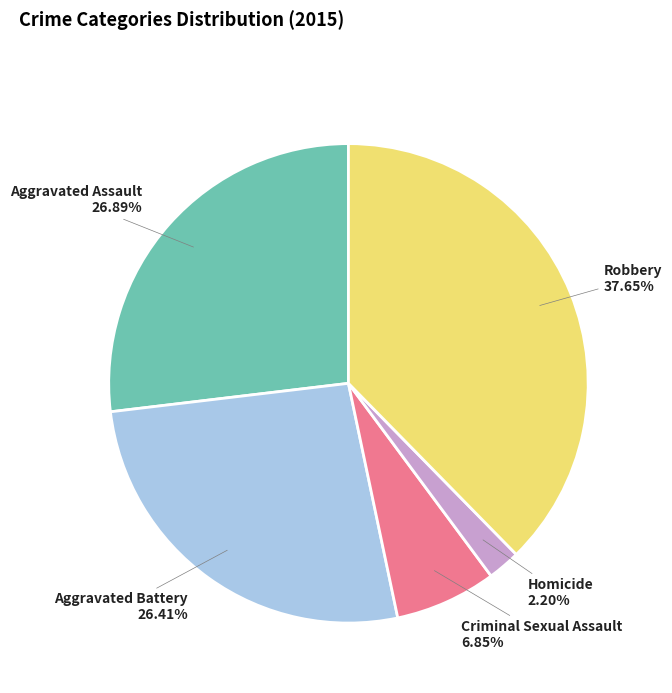

To the nearest percent, what is the combined percentage of Robbery and Aggravated Assault?

65%